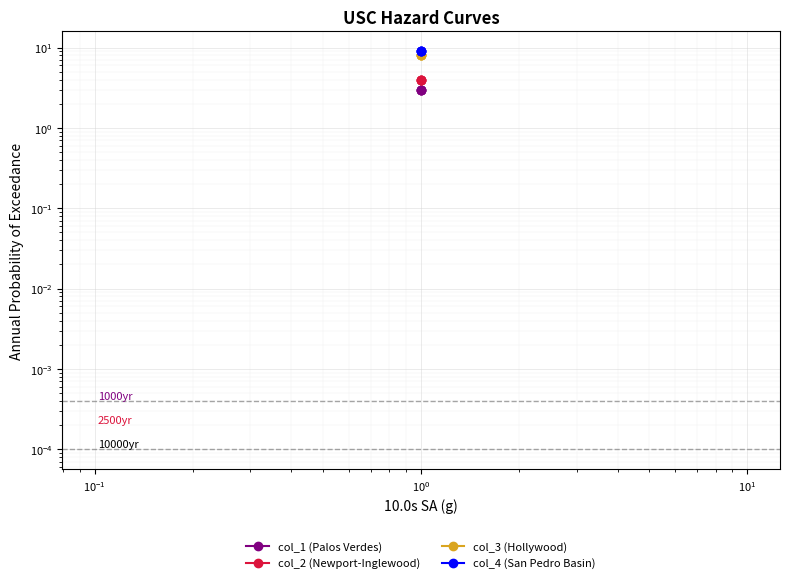

True or false: col_4 (San Pedro Basin) and col_1 (Palos Verdes) intersect in this chart.

False